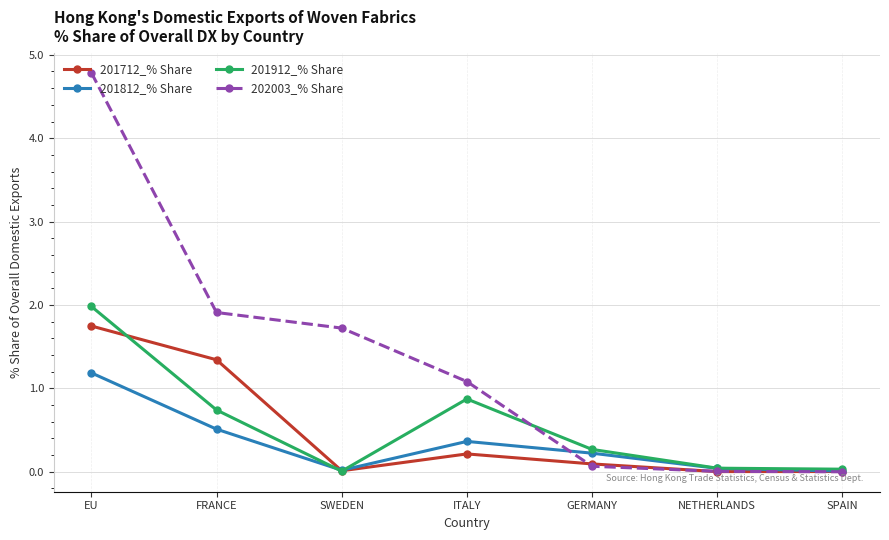

List the series in order of their peak value, lowest first.

201812_% Share, 201712_% Share, 201912_% Share, 202003_% Share